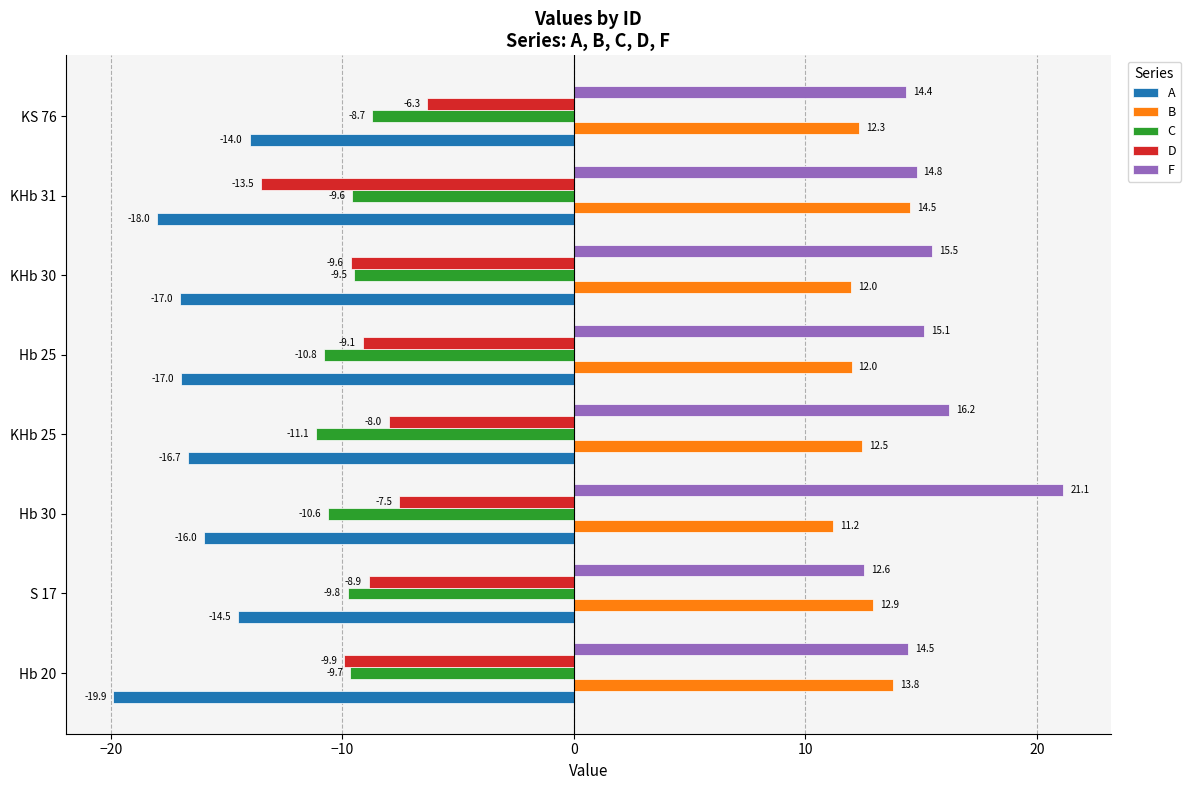

What are all the series names shown in the legend?

A, B, C, D, F